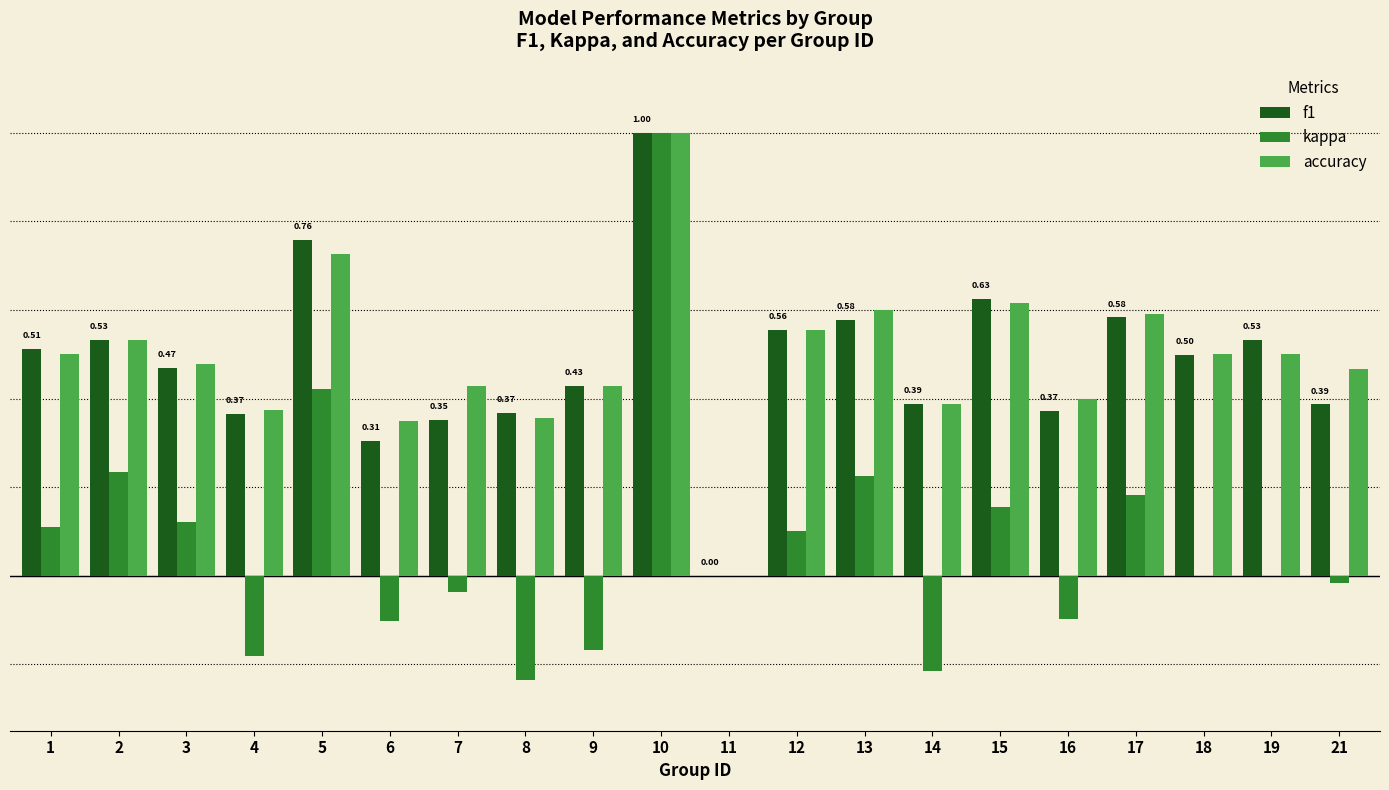

At which category is the sum across all series the highest?

10